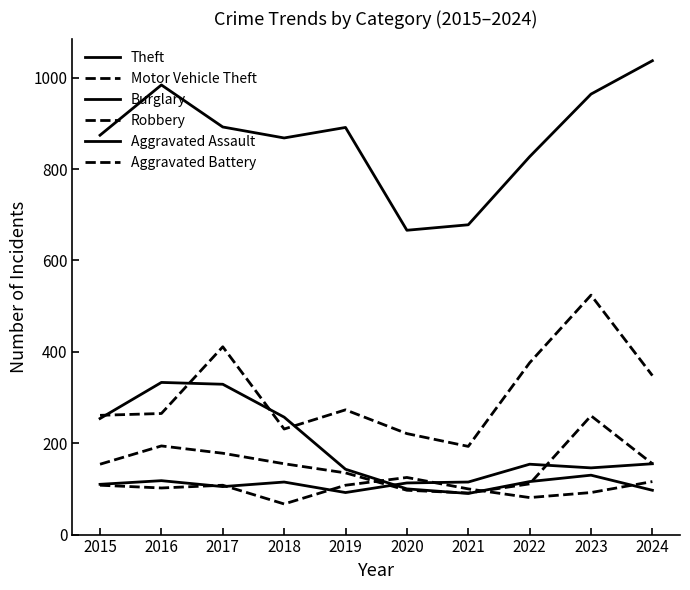

What is the value of the Burglary point at the 4th from the left?

257